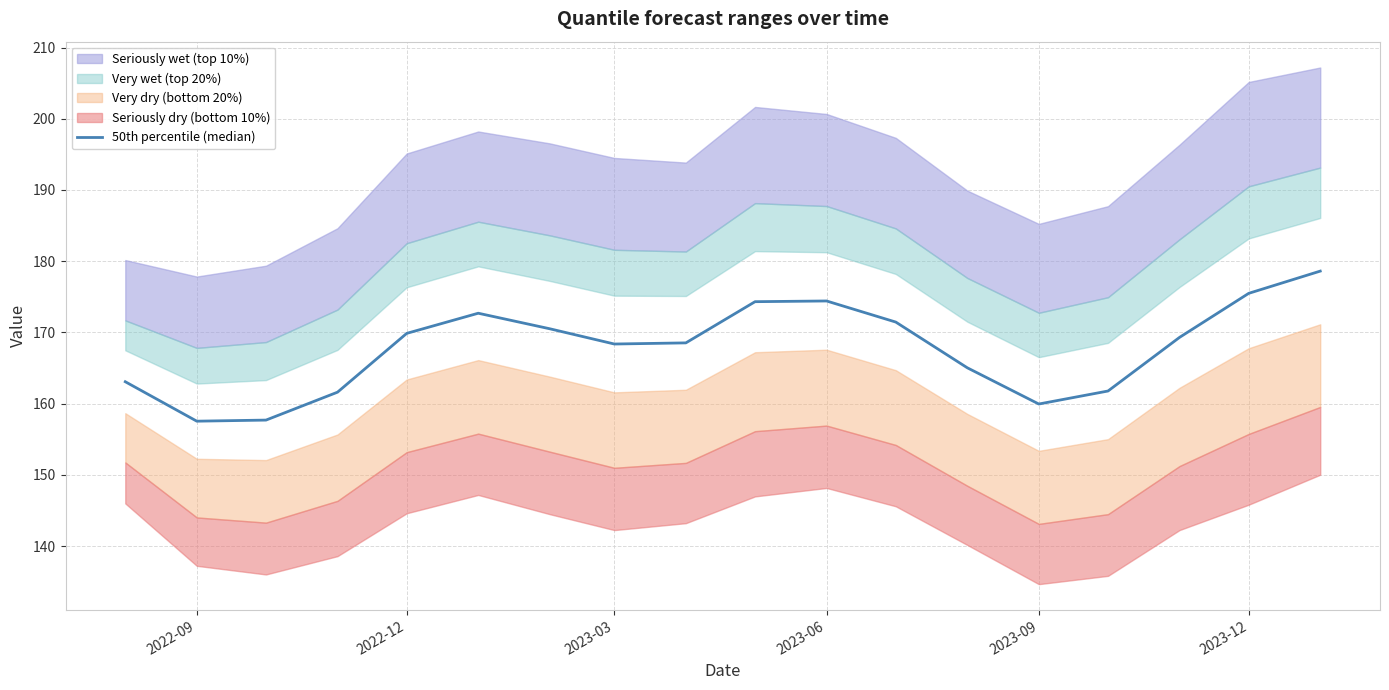

True or false: the data shows 174.4 at 2023-06.

True